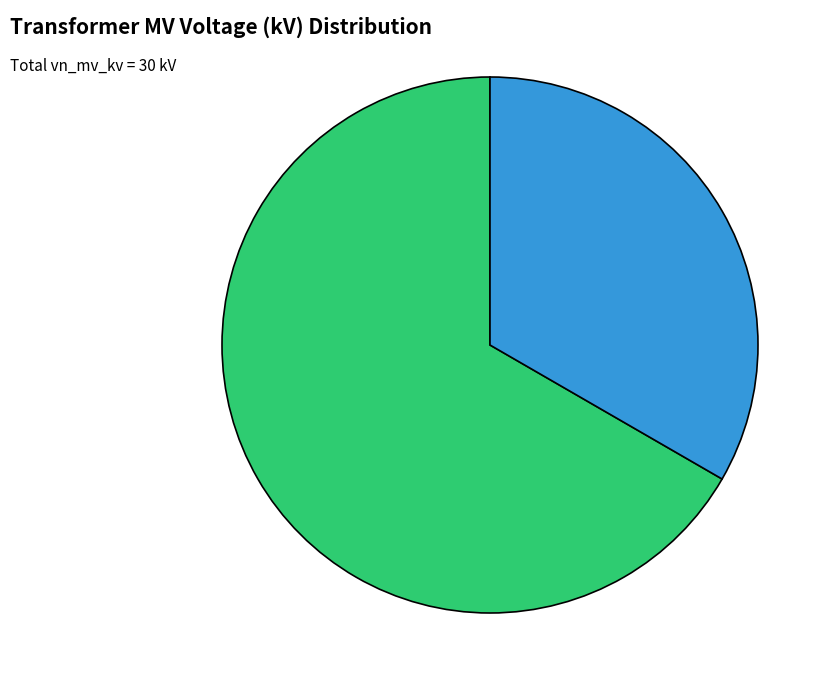

Does any single category account for the majority?

Yes